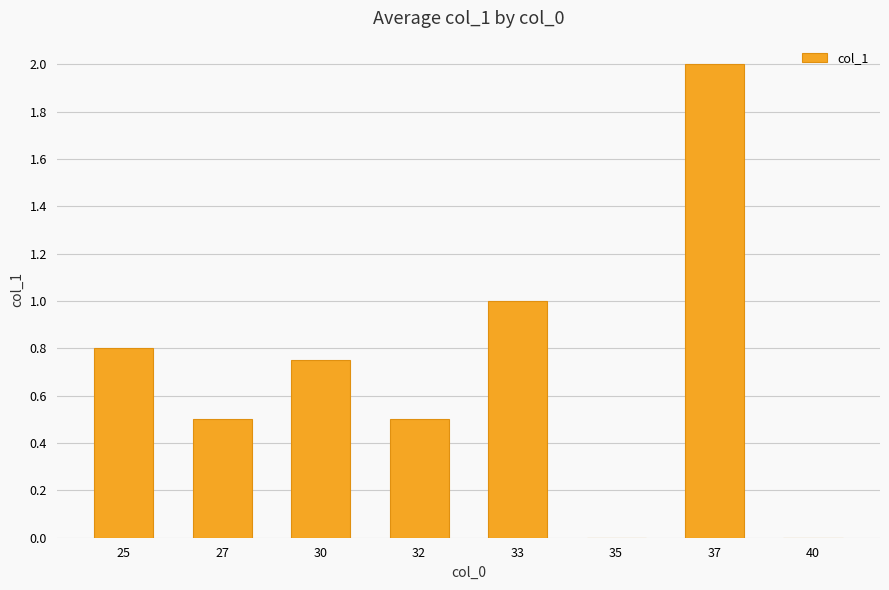

The value at 32 is 0.5. True or false?

True